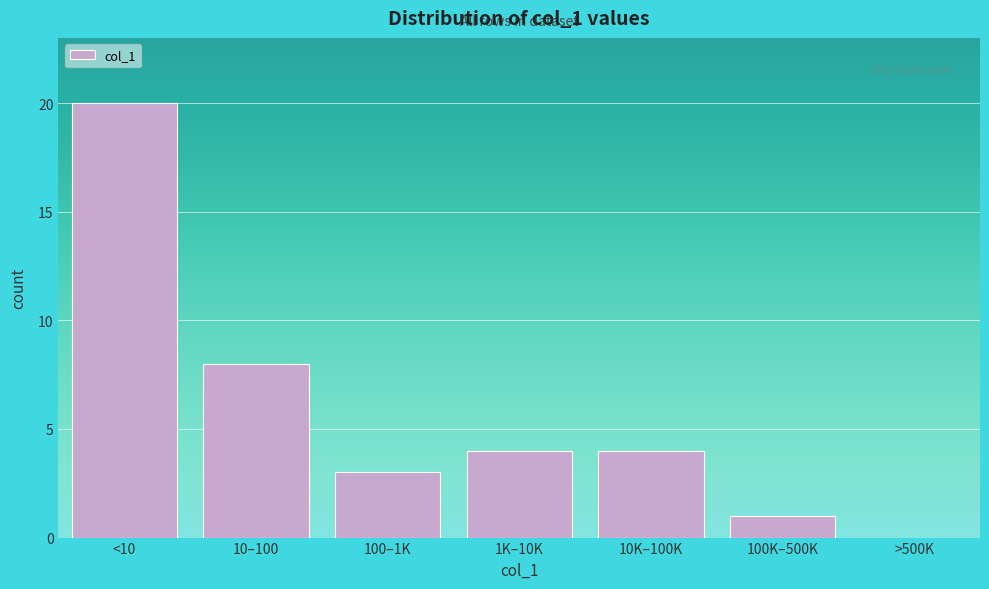

Reading left to right, extract all data points from this chart.

<10=20	10–100=8	100–1K=3	1K–10K=4	10K–100K=4	100K–500K=1	>500K=0